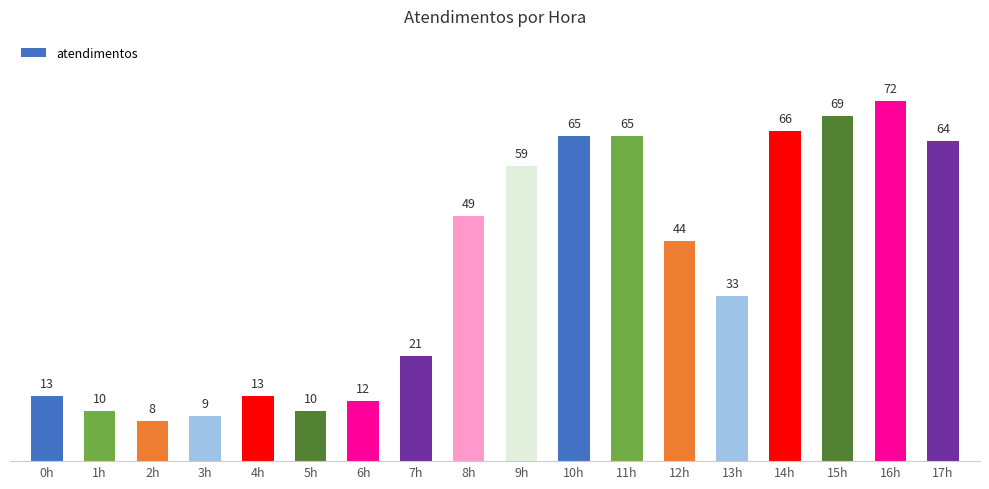

What is the label of the 2nd bar from the left?

1h